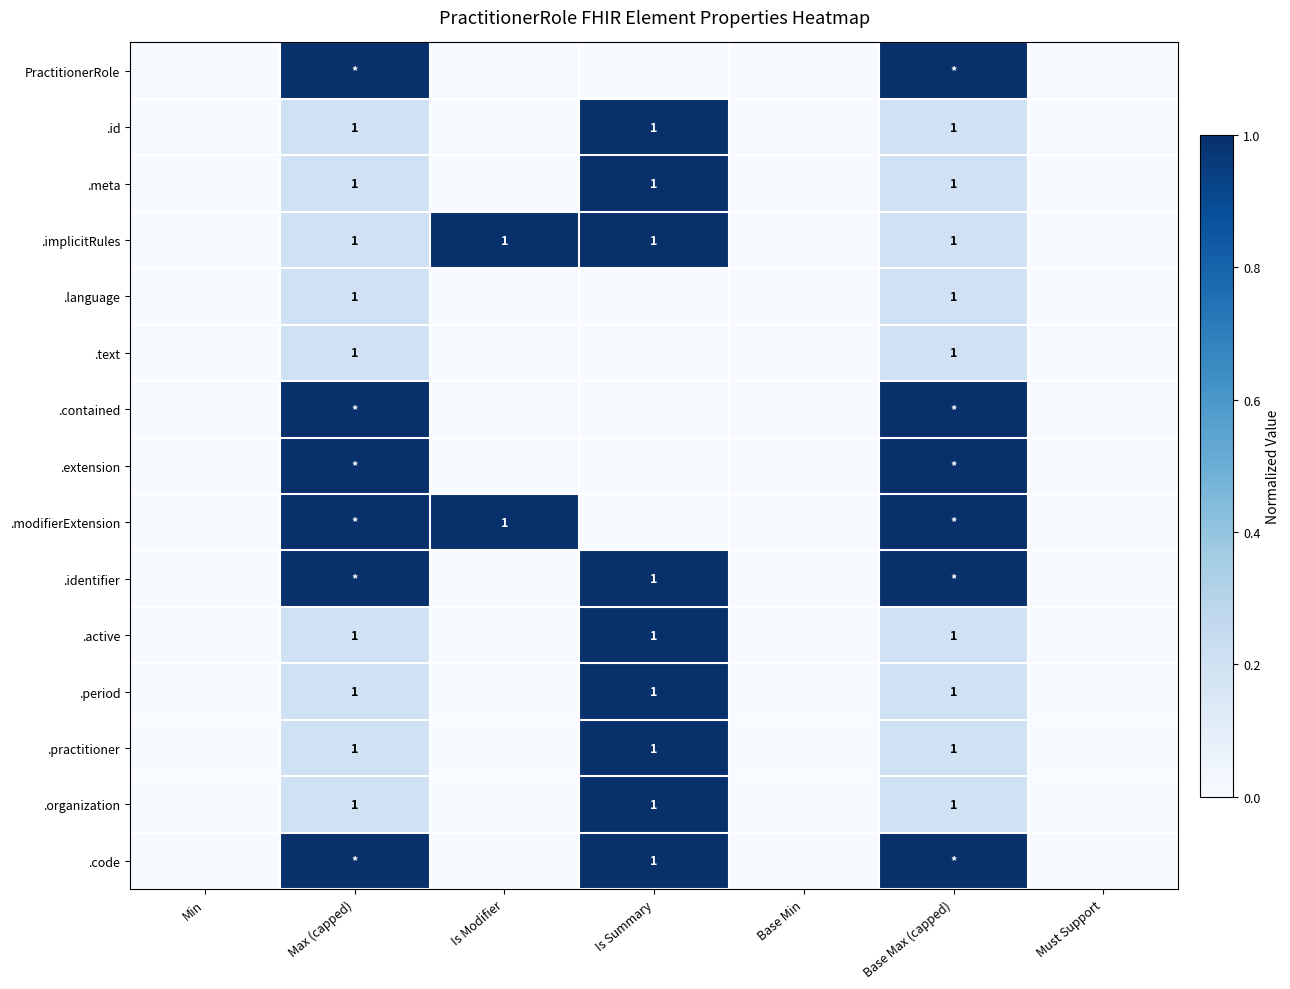

The value of .modifierExtension at Is Modifier is 1. True or false?

True